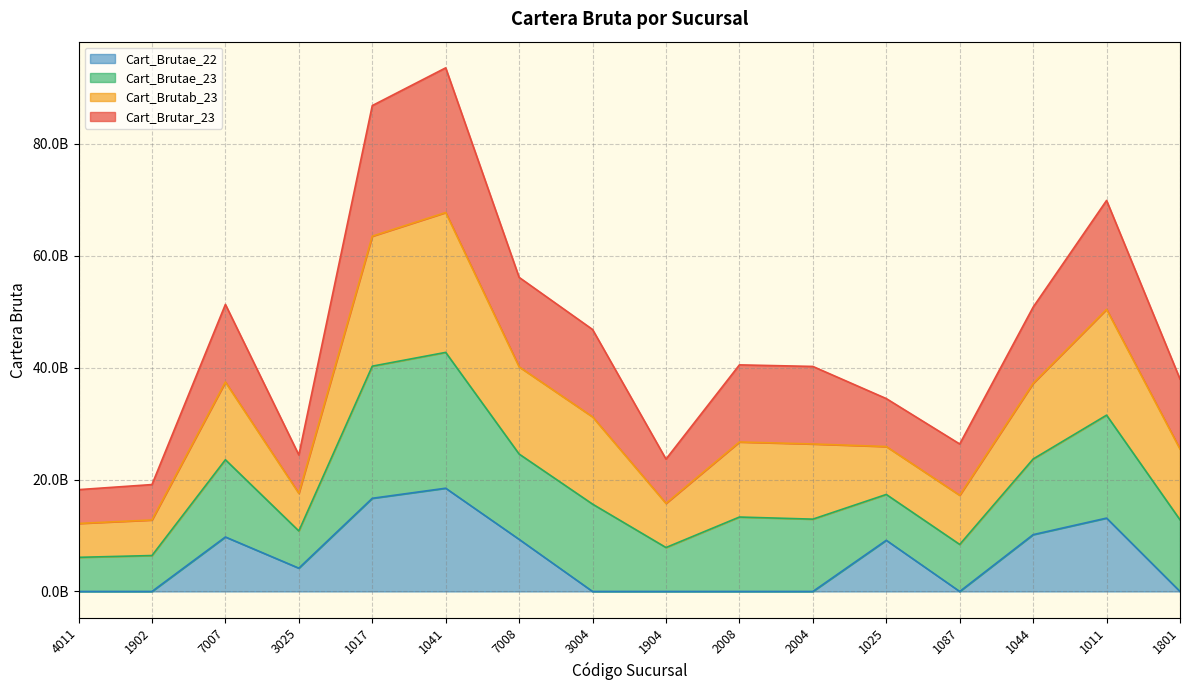

Which label corresponds to the smallest value in the chart?

4011